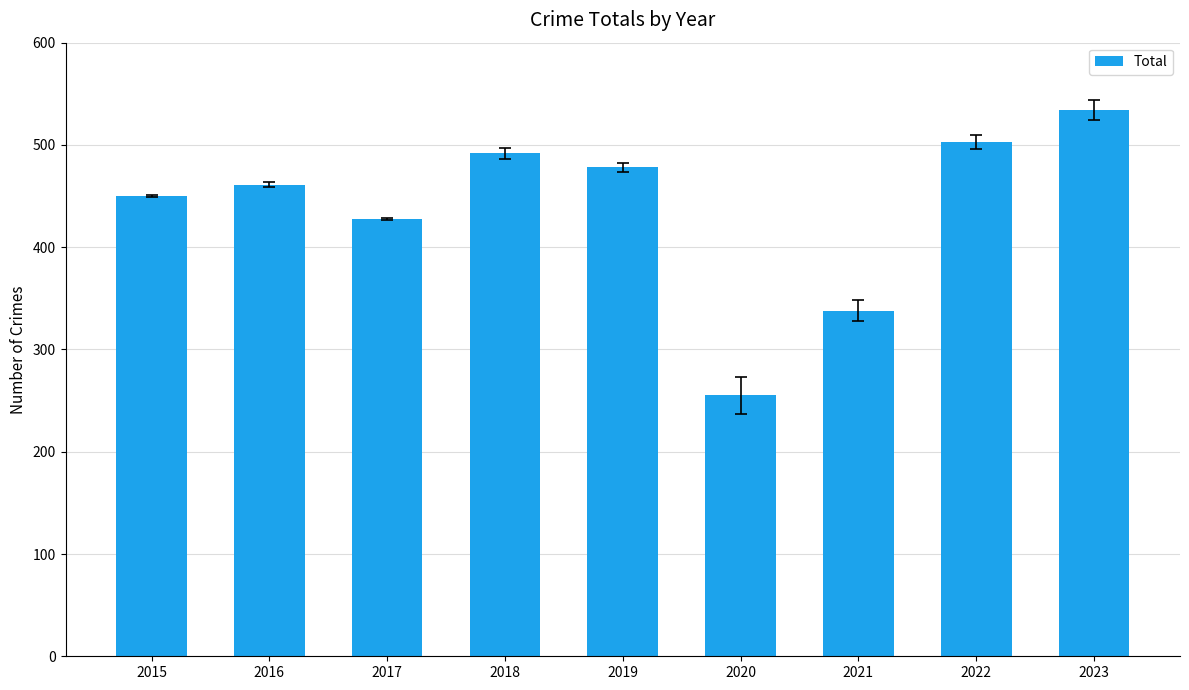

What is the minimum value shown in the chart?

255